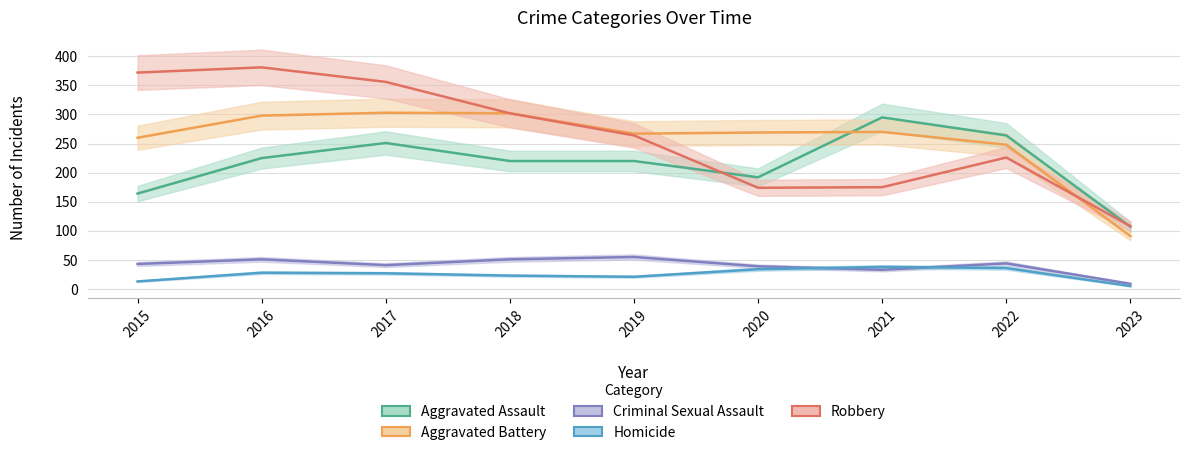

True or false: Aggravated Battery and Robbery intersect in this chart.

True